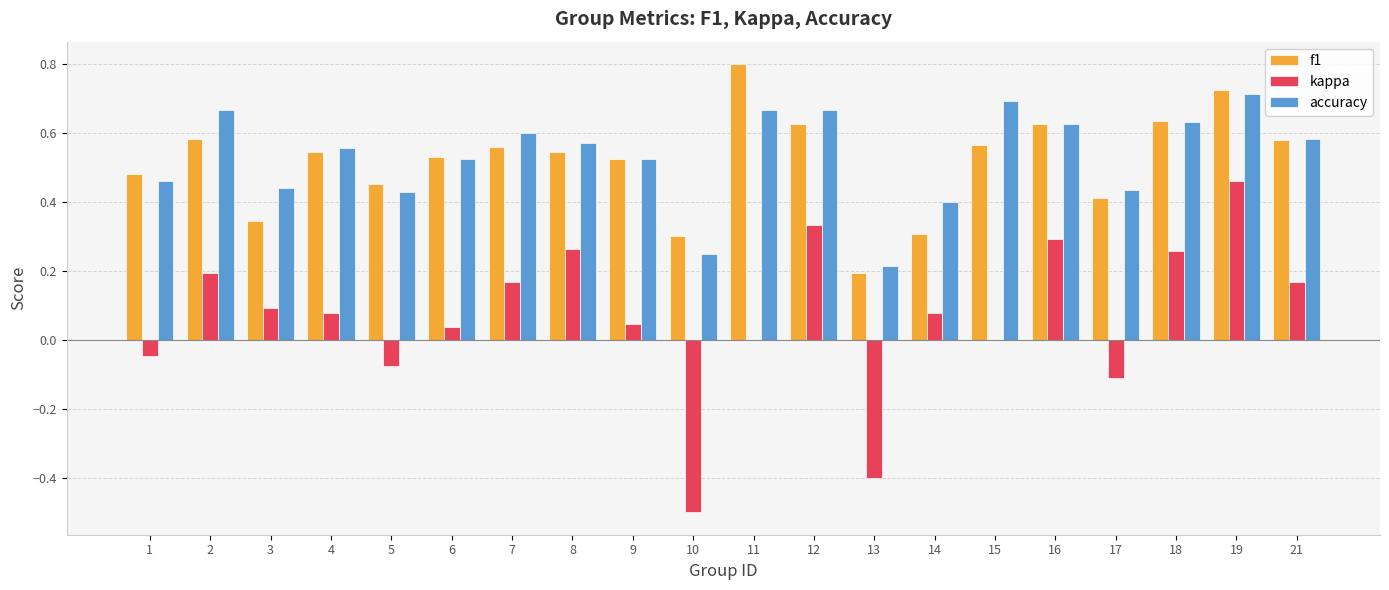

At which category is the sum across all series the highest?

19